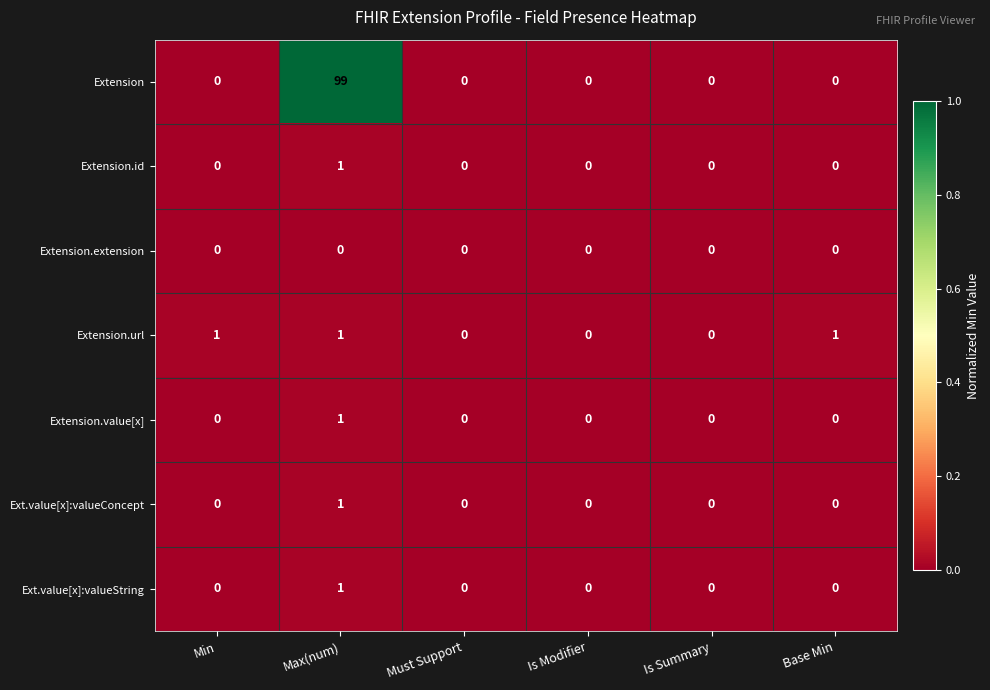

Which category has the highest value across all series?

Max(num)